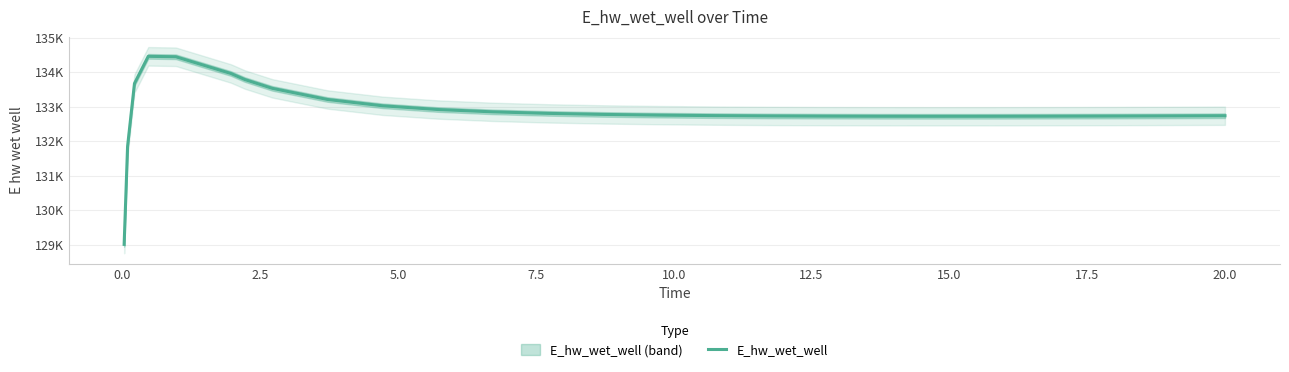

The chart shows a value of 133671.3 at 2.5. True or false?

True